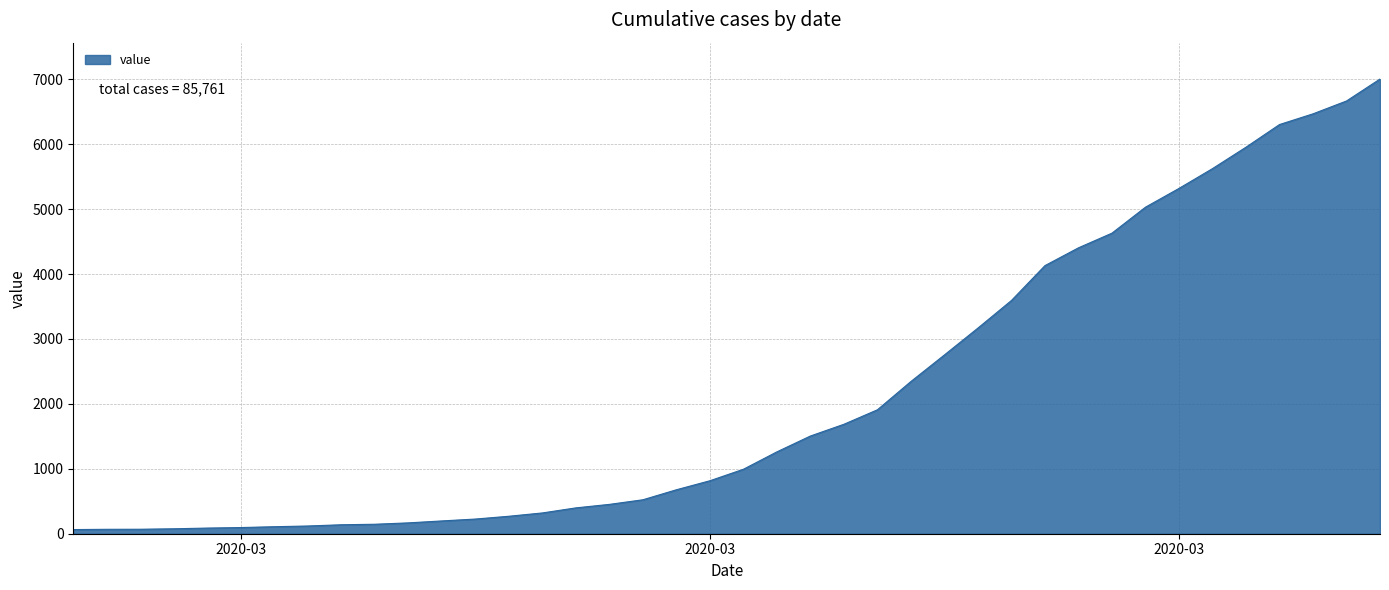

What is the maximum value shown in the chart?

7004